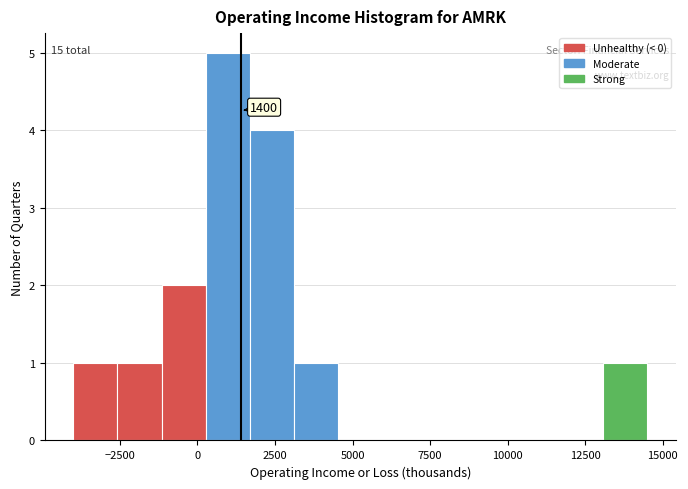

Read against the x-axis, roughly where is the centre of the tallest bar?

1000